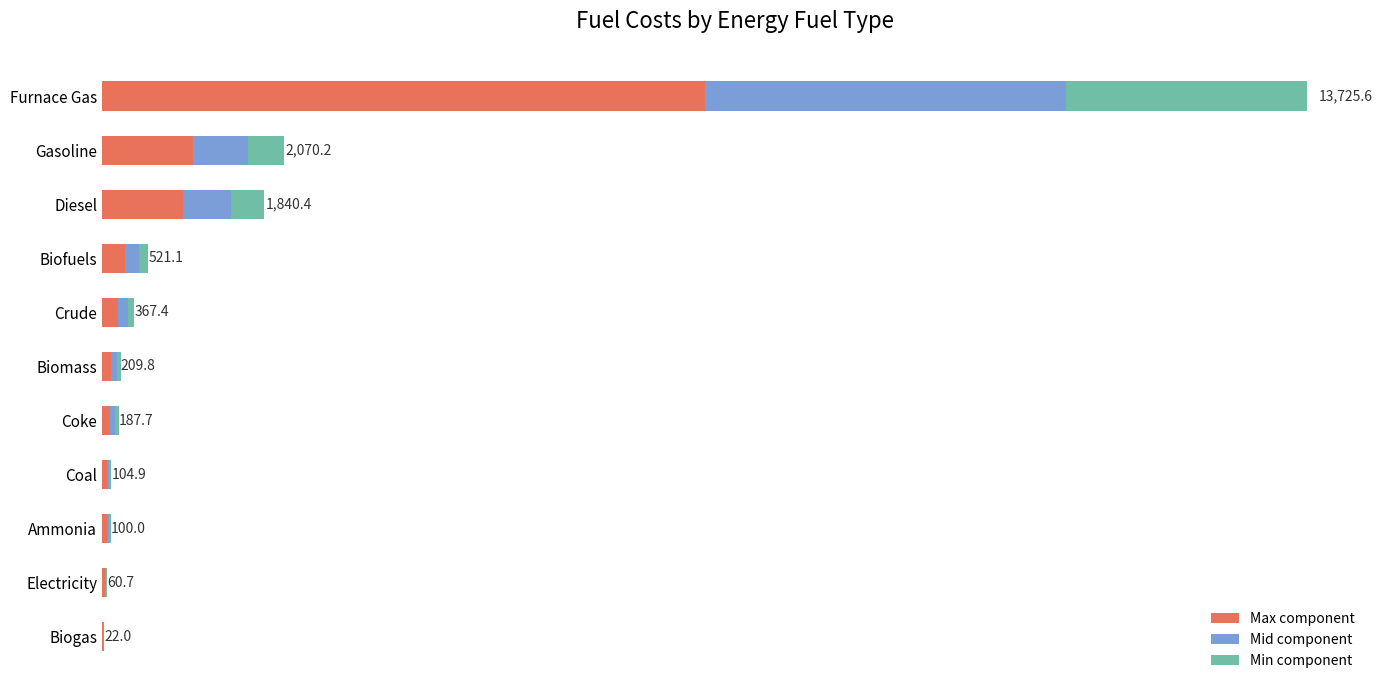

What is the value of the Min component bar at the 10th from the left?

12.1